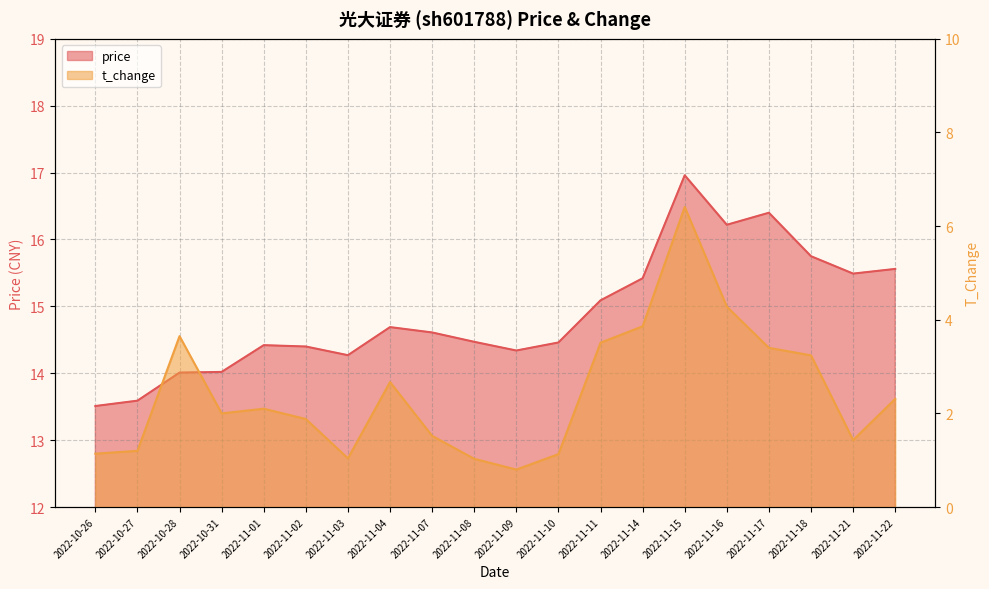

At which category does the chart reach its minimum across all series?

2022-11-09